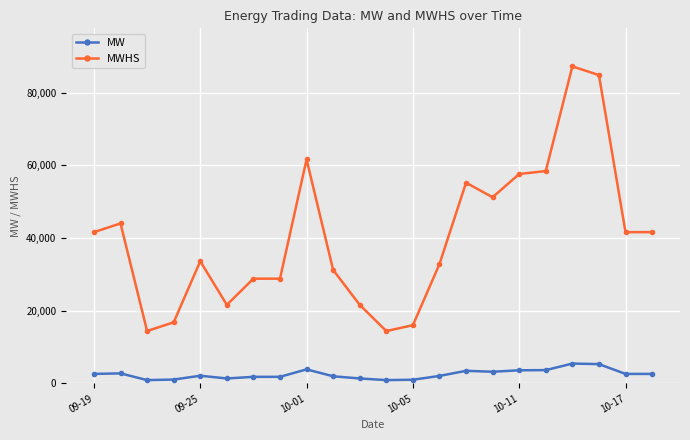

How many values in the MWHS series are below 41600?

11